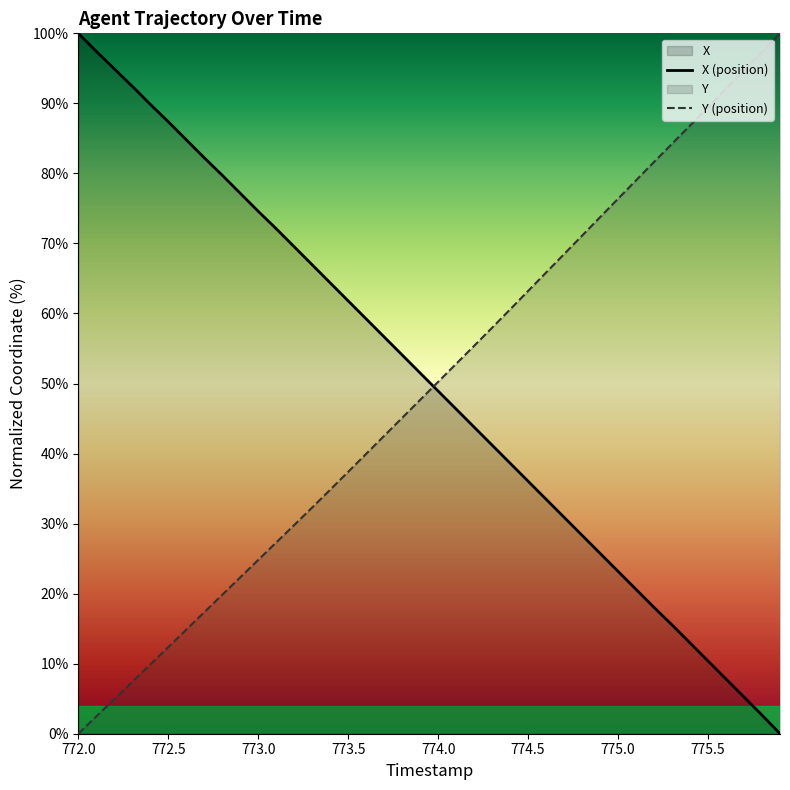

How many lines are shown in the chart?

2